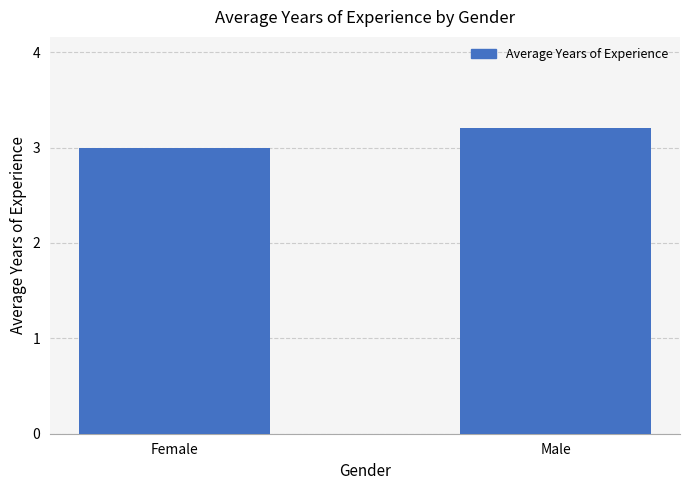

Does the chart contain stacked bars?

No